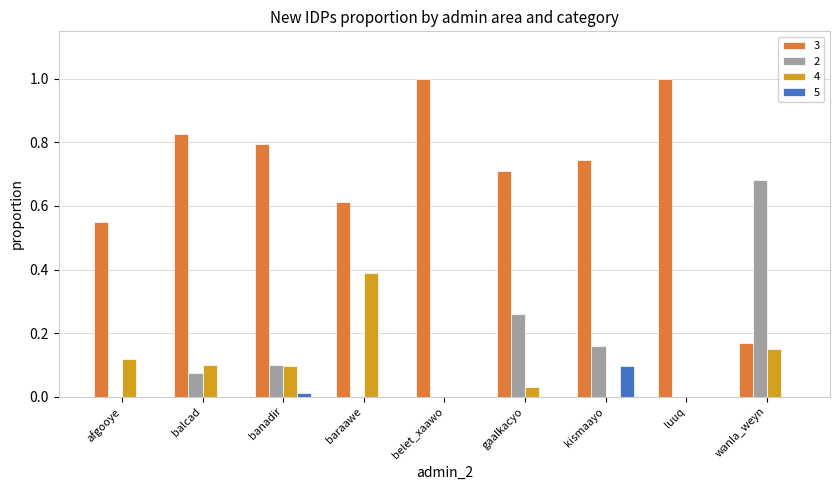

Does the chart contain stacked bars?

No